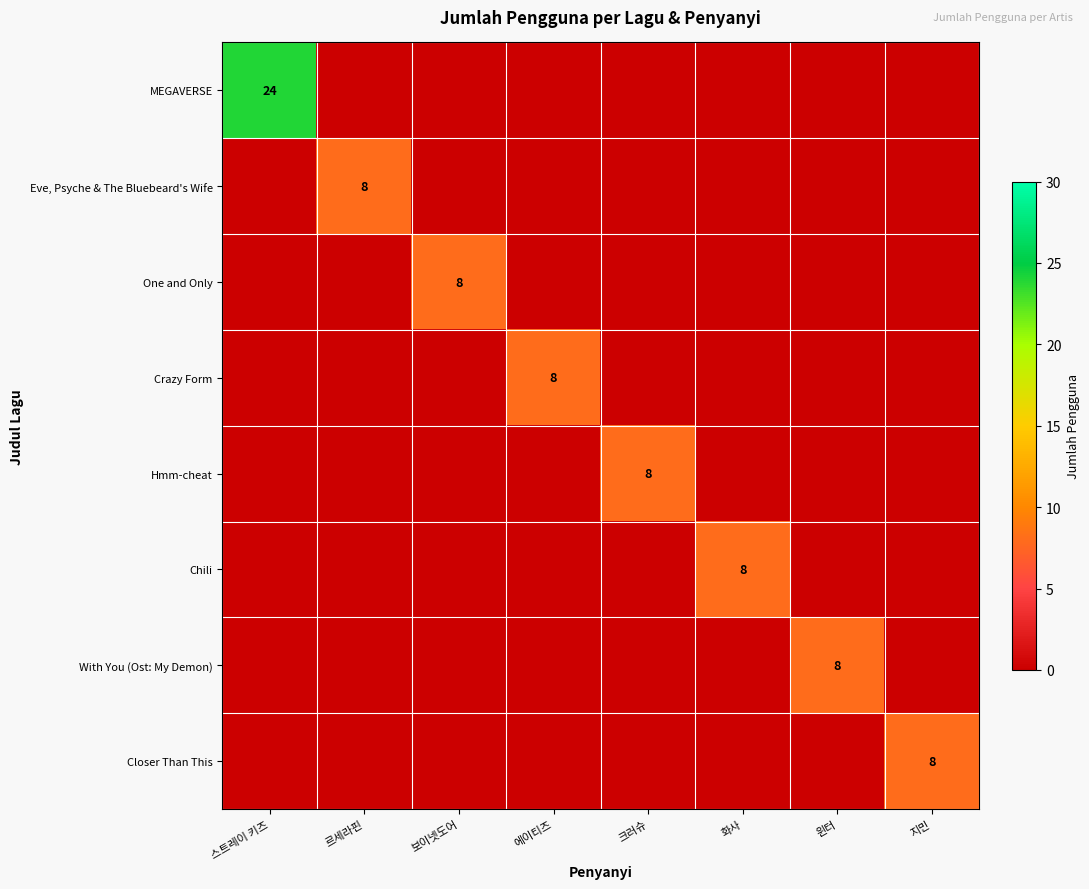

How many distinct data groups are displayed?

8